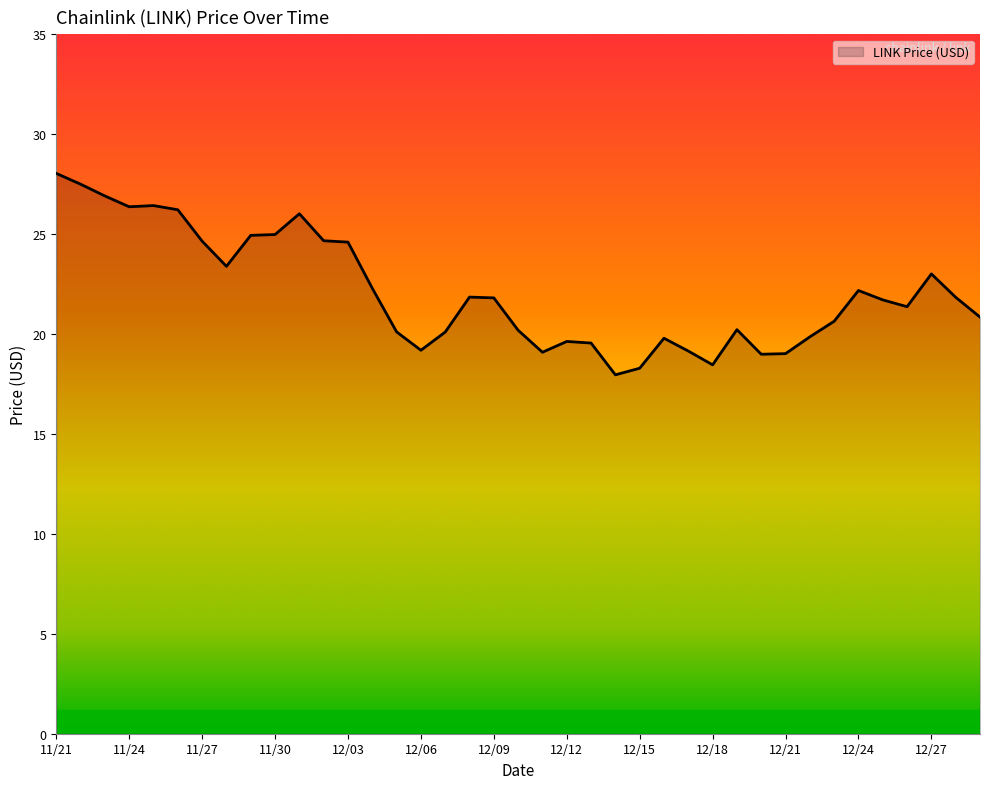

What is the minimum value shown in the chart?

18.0